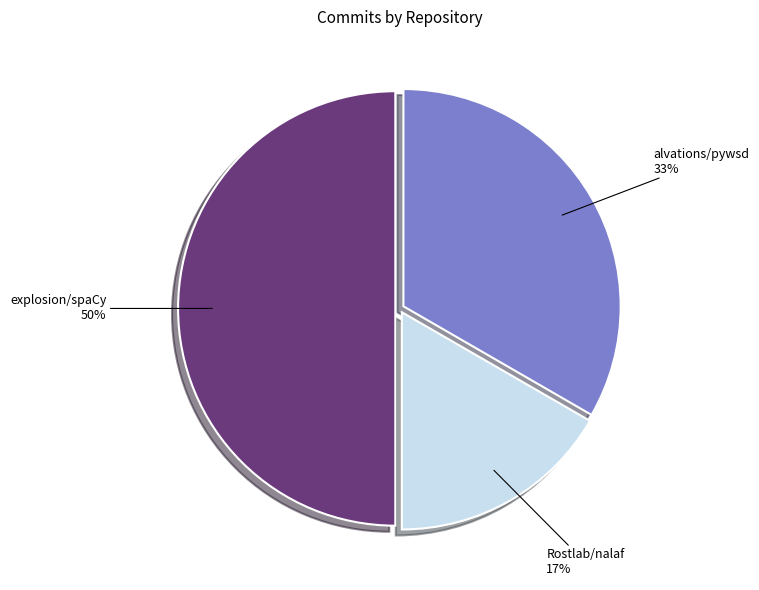

To the nearest percent, what portion does explosion/spaCy represent?

50%